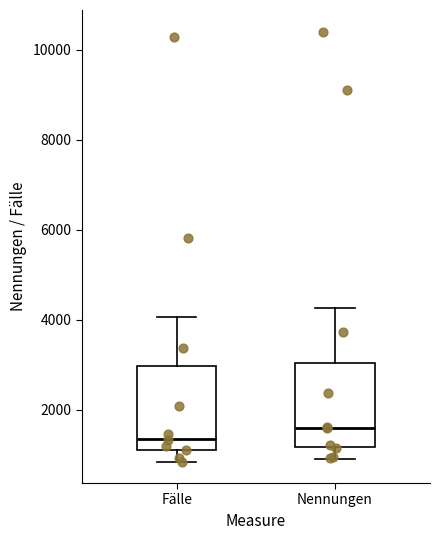

Reading left to right, transcribe this box plot: for each box, give where its median line is, the range the box spans, and where its two whiskers end, as read against the y-axis. The values are not printed on the chart, so give them approximately, as read against the axis.

Fälle: median 1400, box 1200 to 3000, whiskers 800 to 4000
Nennungen: median 1600, box 1200 to 3000, whiskers 1000 to 4200